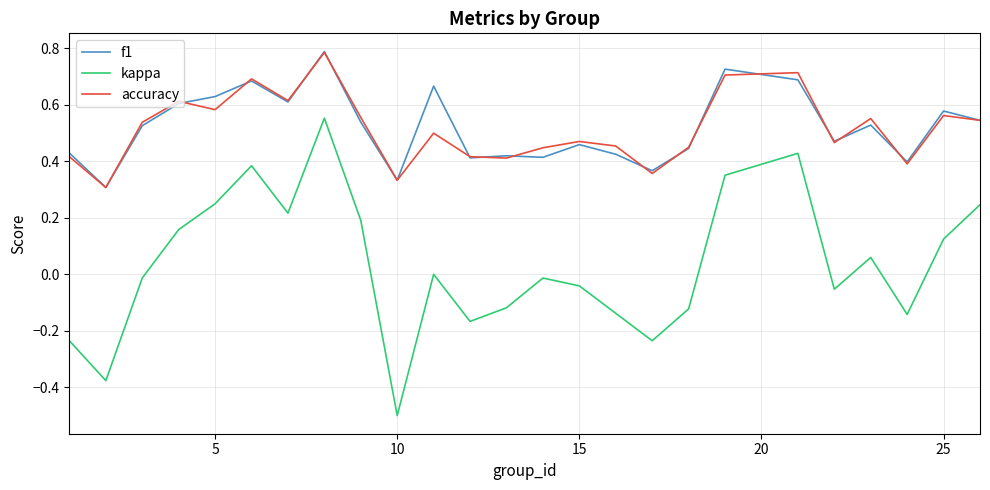

True or false: kappa and accuracy cross at least once.

False